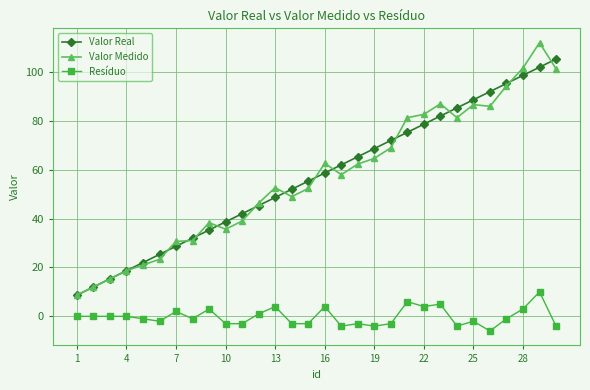

Which series has the widest spread of values?

Valor Medido